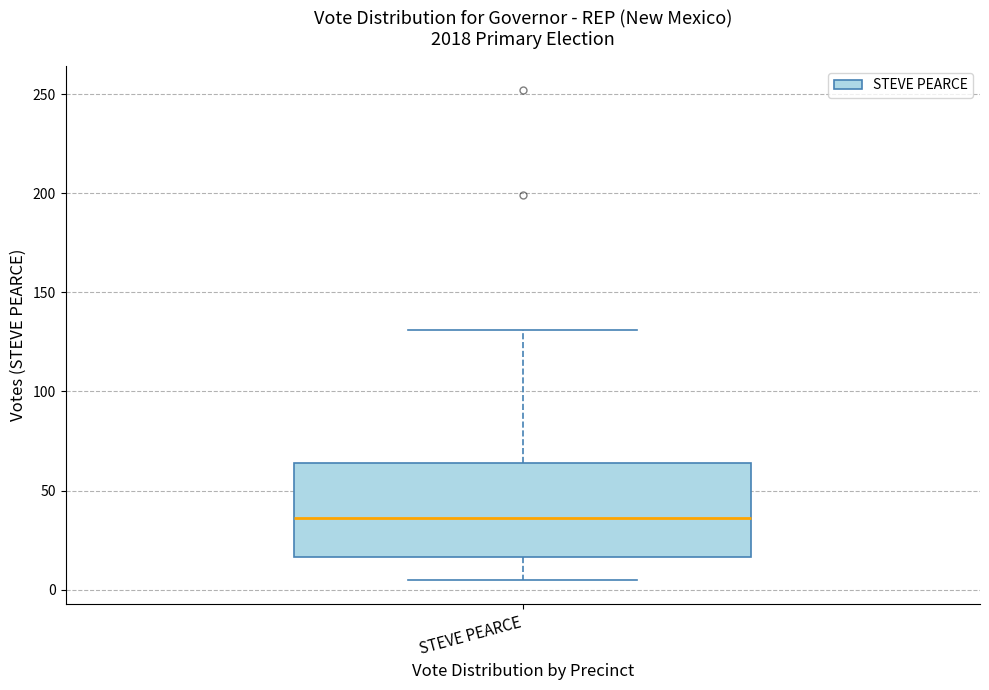

Where is the lower edge of the box for STEVE PEARCE on the y-axis? The values are not printed on the chart, so give them approximately, as read against the axis.

15